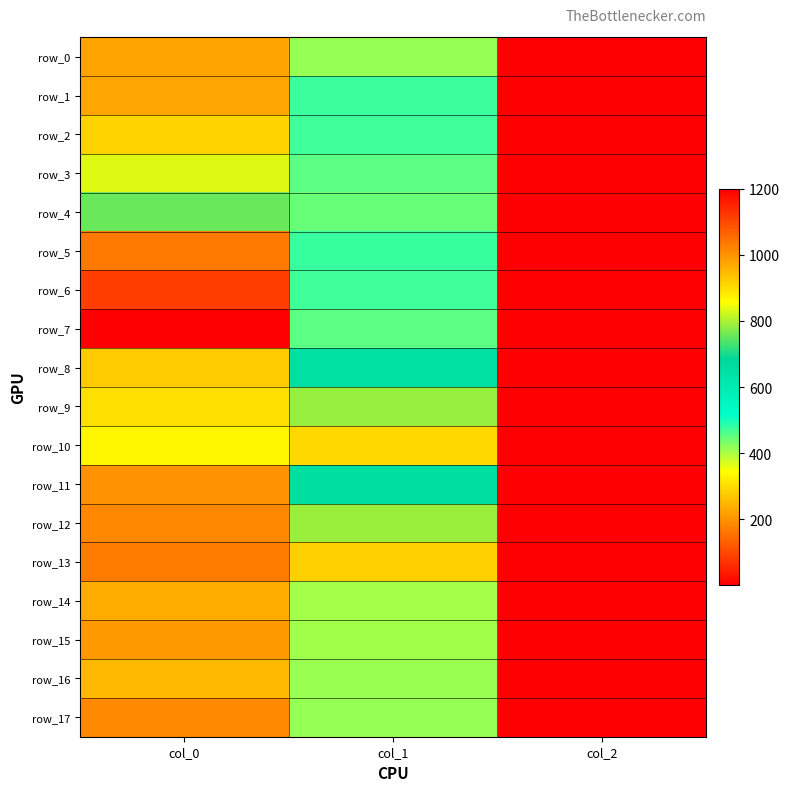

Between col_0 and col_2, which is larger?

col_0